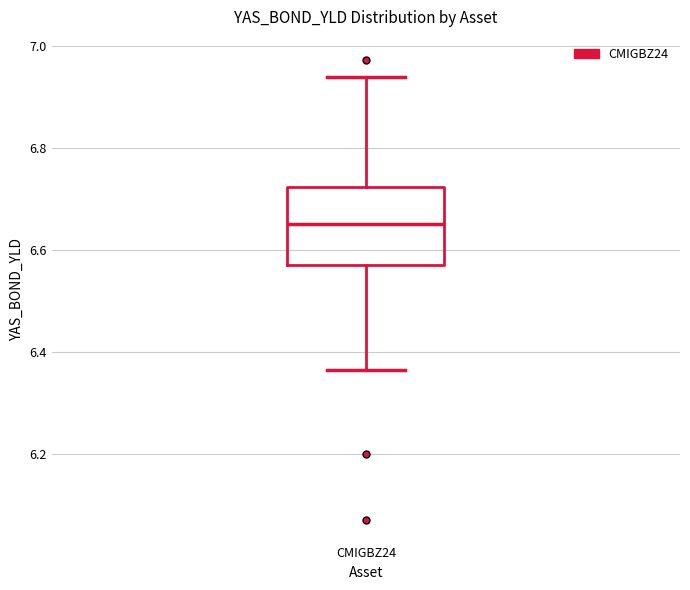

Read this box plot against the y-axis: the position of the median line, the range covered by the box, and the ends of both whiskers. The values are not printed on the chart, so give them approximately, as read against the axis.

median 6.66, box 6.56 to 6.72, whiskers 6.36 to 6.94